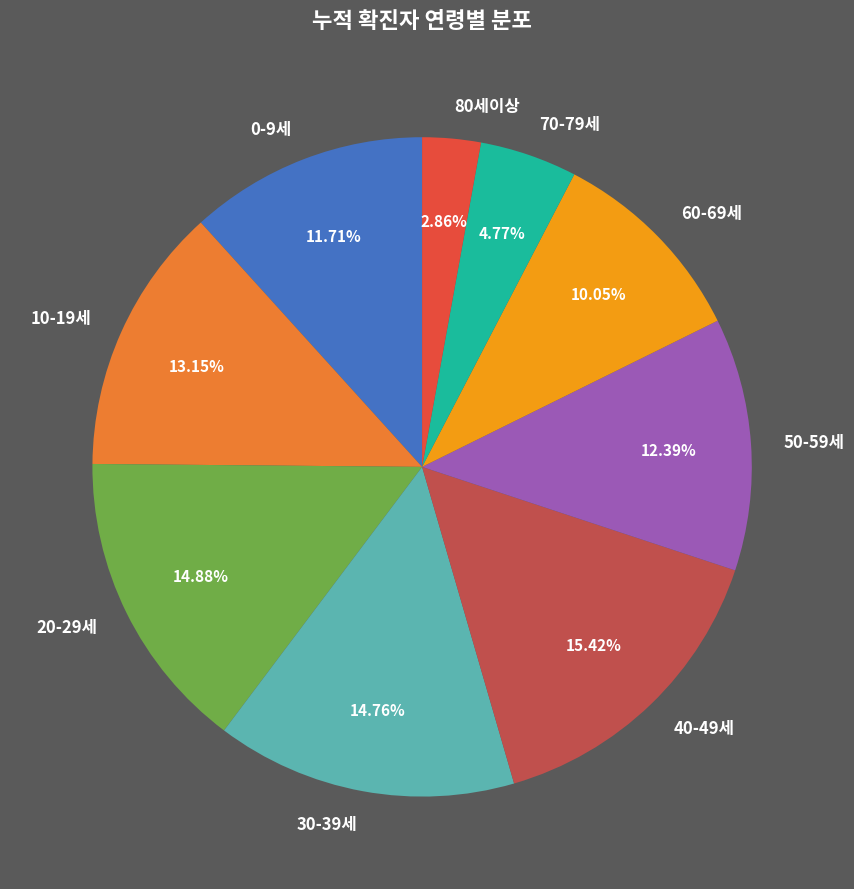

True or false: 40-49세 accounts for 15% of the total.

True